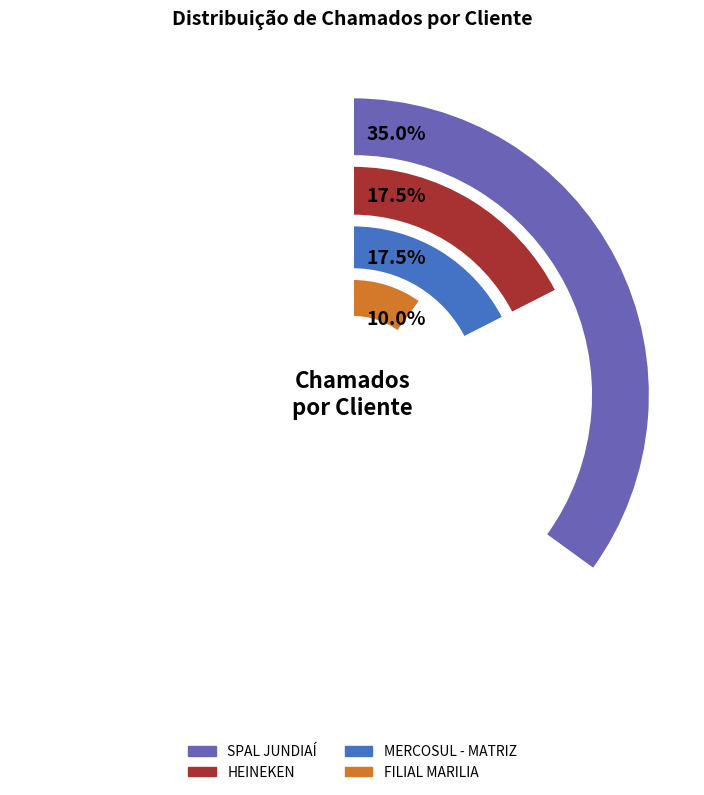

The RECKITT slice represents 18% of the pie. True or false?

False